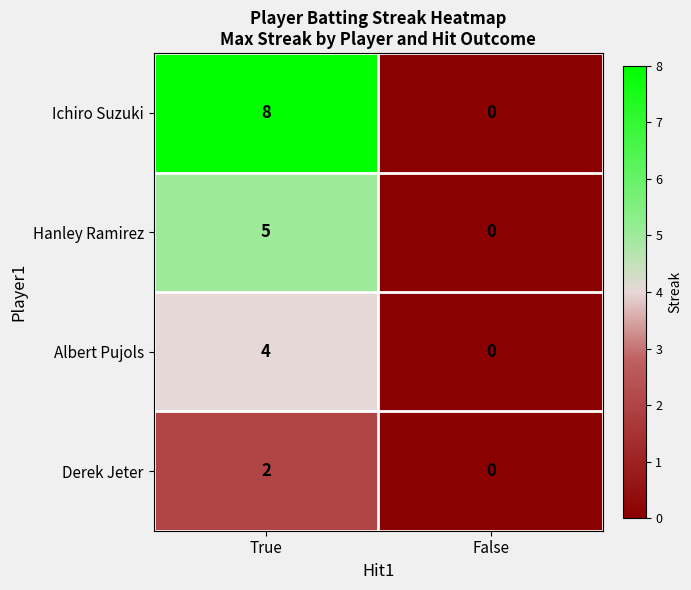

Which series has the largest total across all categories?

Ichiro Suzuki